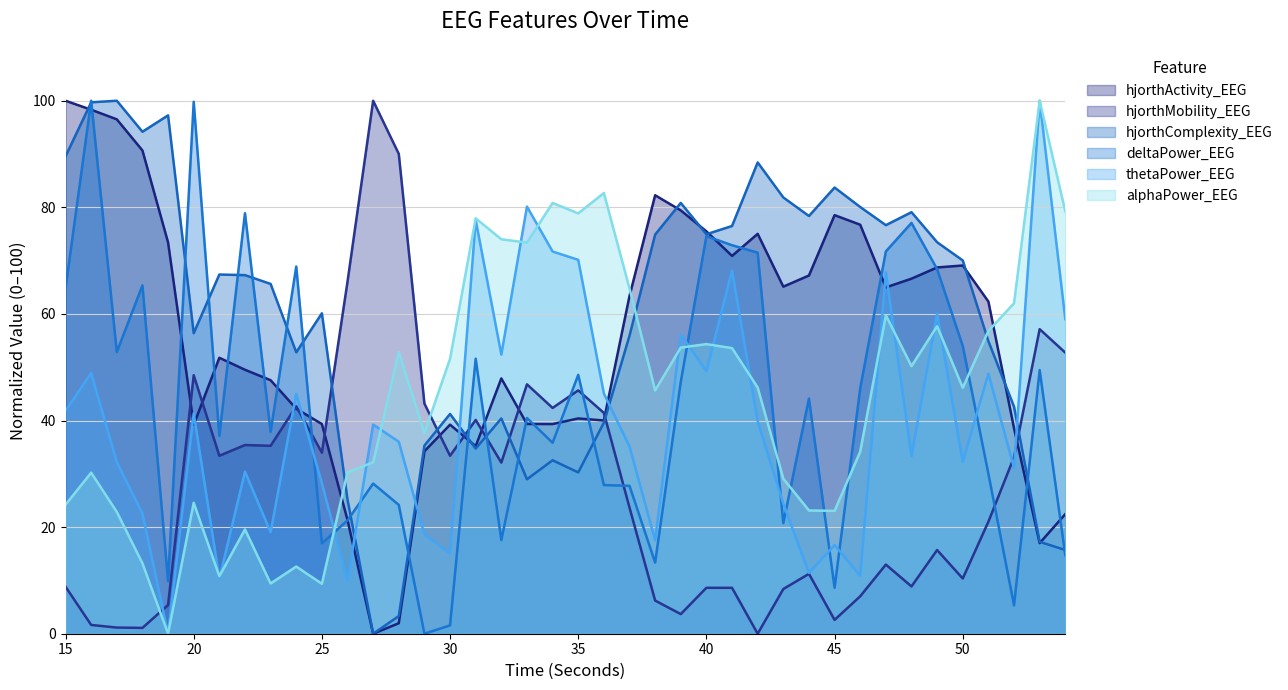

Read the hjorthActivity_EEG value at 54.

22.4